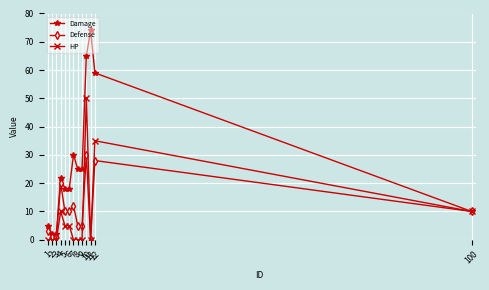

What is the difference between the second highest and minimum values in the Defense series?

28